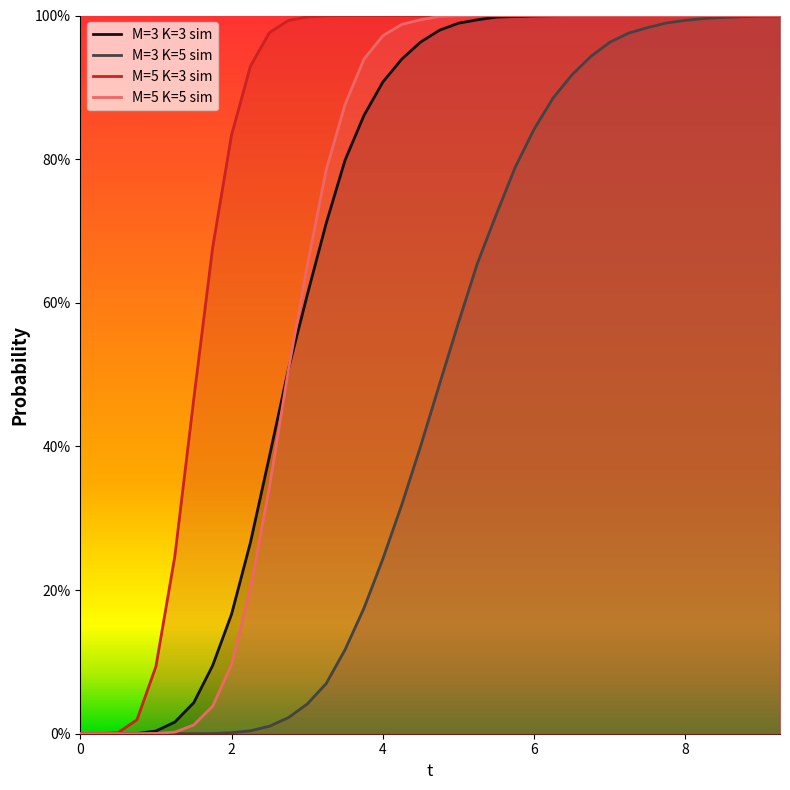

What is the difference between the maximum and minimum values in the M=3 K=5 sim series?

1.0